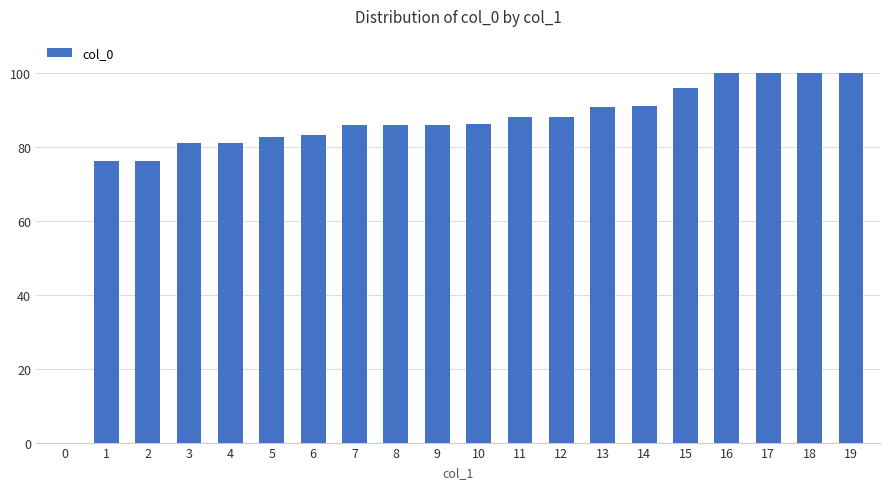

What is the maximum value shown in the chart?

100.0